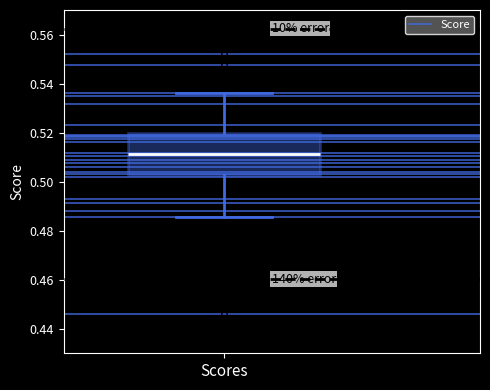

Where does the lower whisker of the box for Scores end on the y-axis? The values are not printed on the chart, so give them approximately, as read against the axis.

0.486